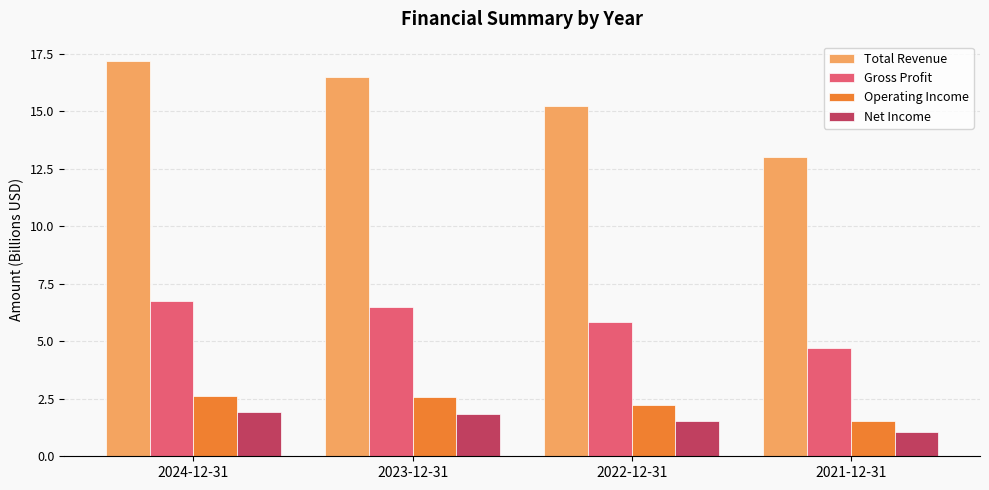

Which series has the widest spread of values?

Total Revenue